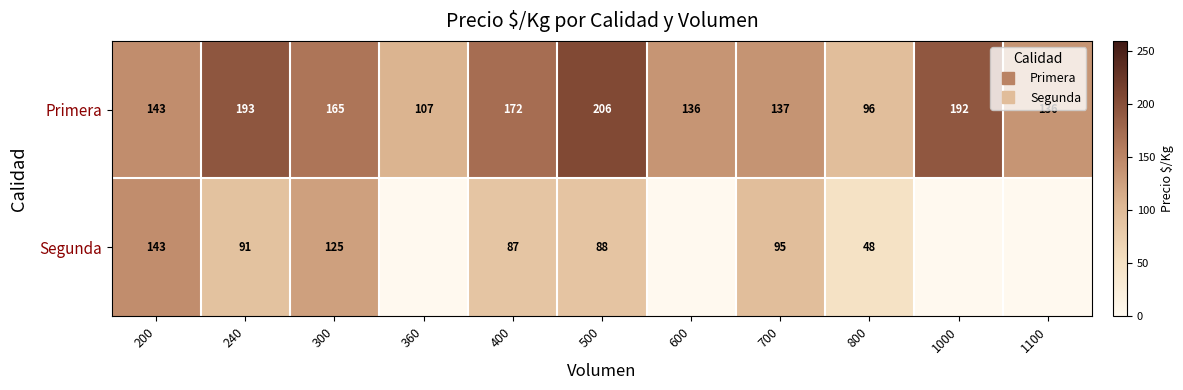

Is it true that Segunda equals 0 at 1000?

True